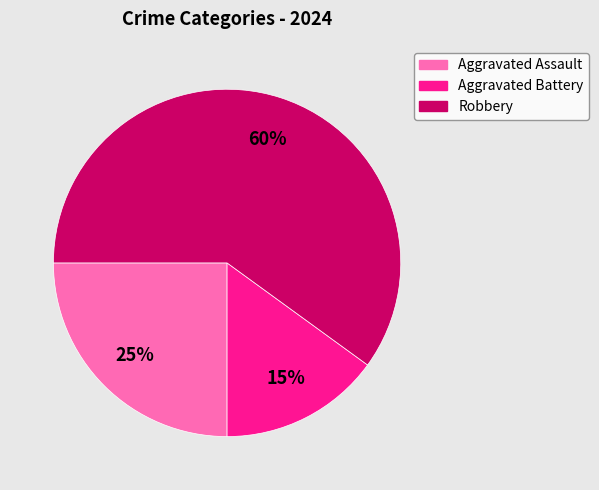

Does Robbery account for over 50% of the chart?

Yes